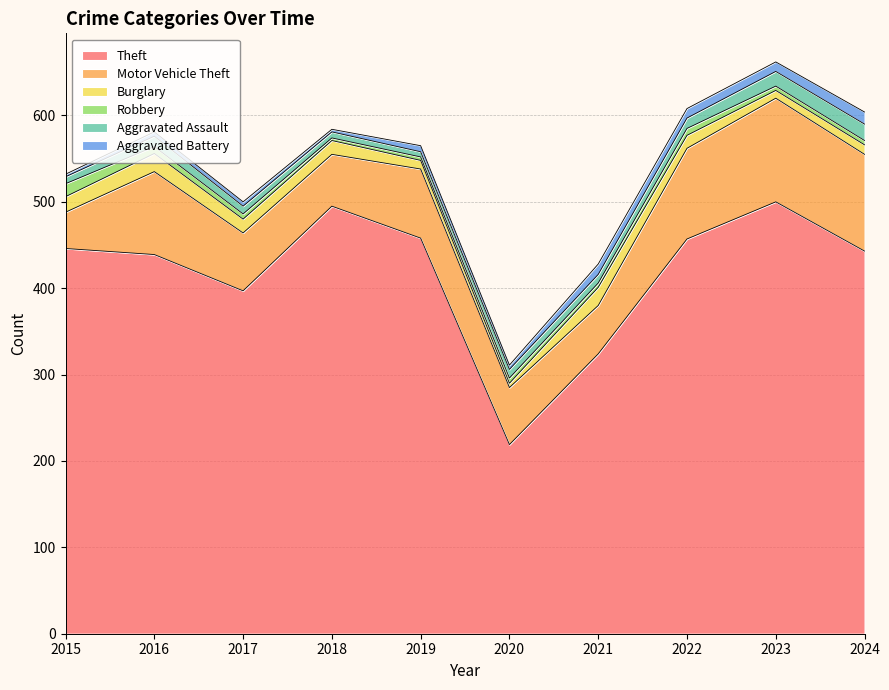

The Theft series shows 190 at 2017. True or false?

False